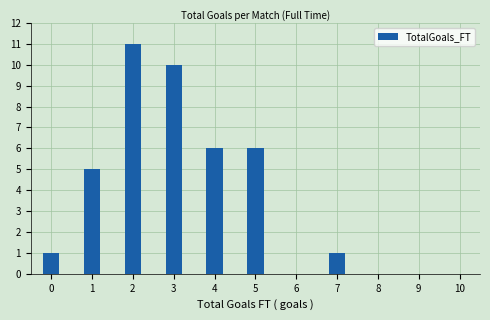

Reading left to right, transcribe all the data shown in this chart.

0=1	1=5	2=11	3=10	4=6	5=6	6=0	7=1	8=0	9=0